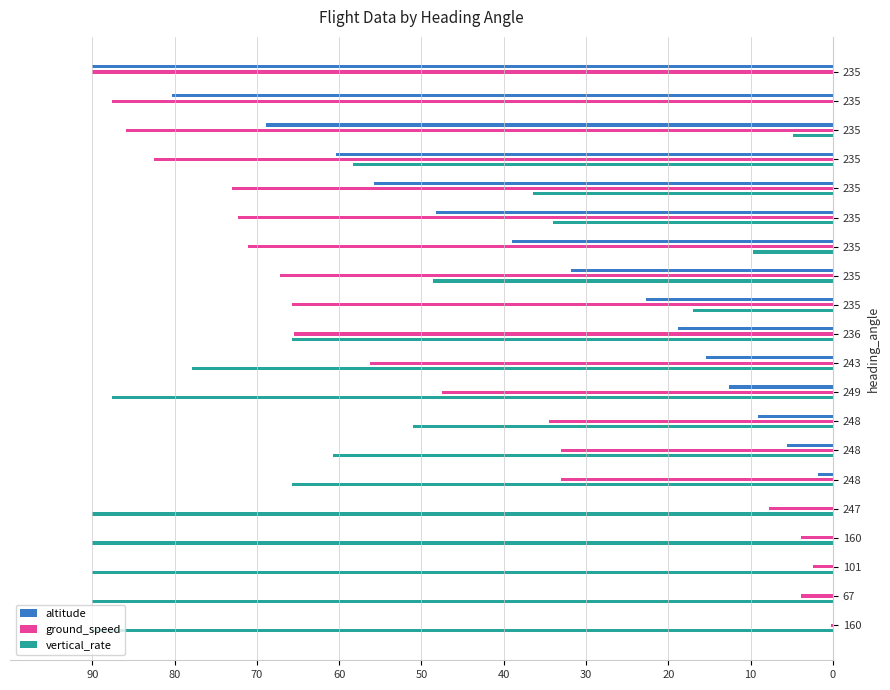

Reading left to right, what are all the values shown in this chart?

altitude: 0.0	0.0	0.0	0.0	0.0	1.8	5.5	9.1	12.6	15.4	18.8	22.7	31.8	39.0	48.2	55.8	60.4	69.0	80.3	90.0
ground_speed: 0.2	3.9	2.4	3.9	7.8	33.0	33.0	34.4	47.5	56.3	65.5	65.7	67.2	71.1	72.3	73.0	82.5	85.9	87.6	90.0
vertical_rate: 90.0	90.0	90.0	90.0	90.0	65.7	60.8	51.1	87.6	77.8	65.7	17.0	48.6	9.7	34.1	36.5	58.4	4.9	0.0	0.0